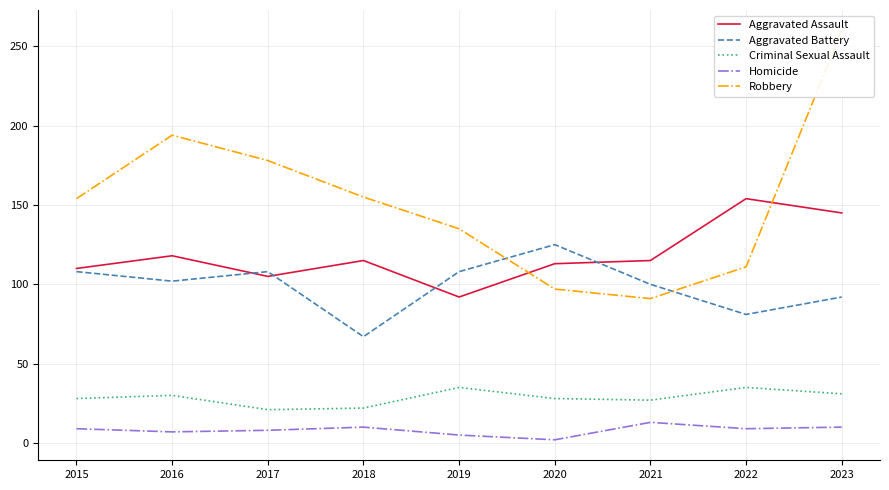

Read the Aggravated Battery value at 2019.

108